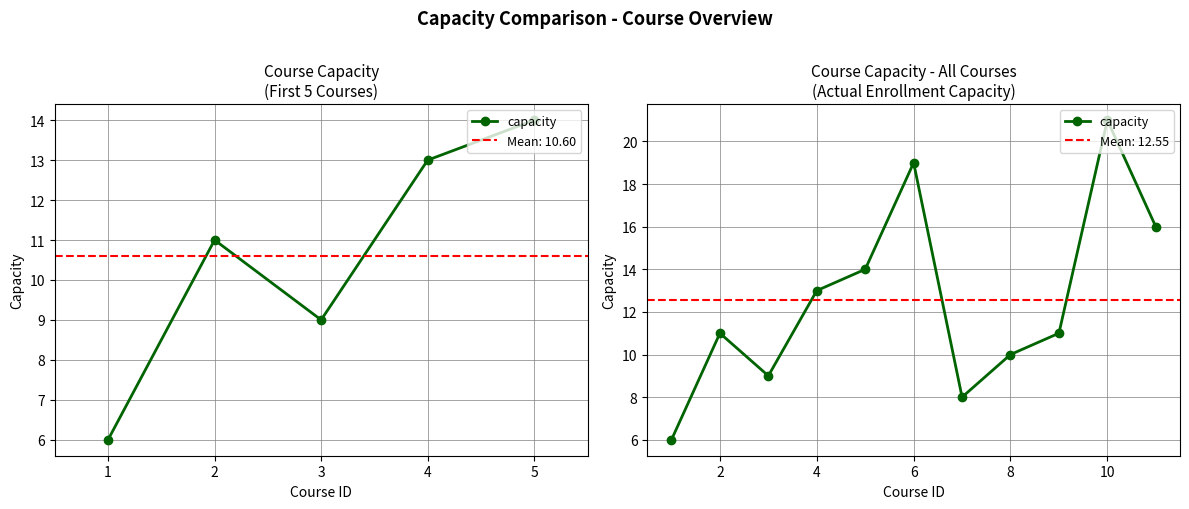

How many data points does each series have?

11